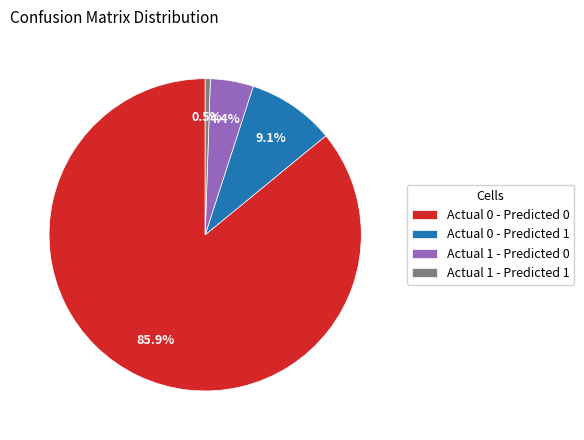

To the nearest percent, what portion does Actual 0 - Predicted 0 represent?

86%